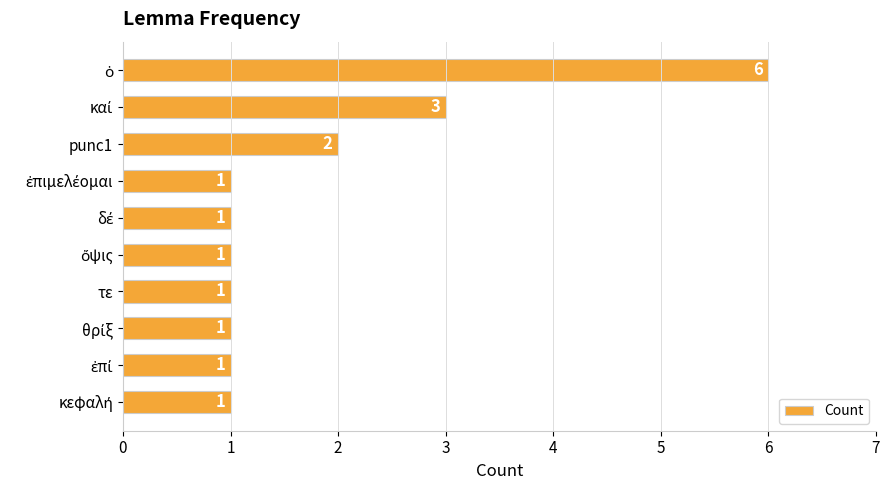

What is the value of the 8th bar from the top?

1